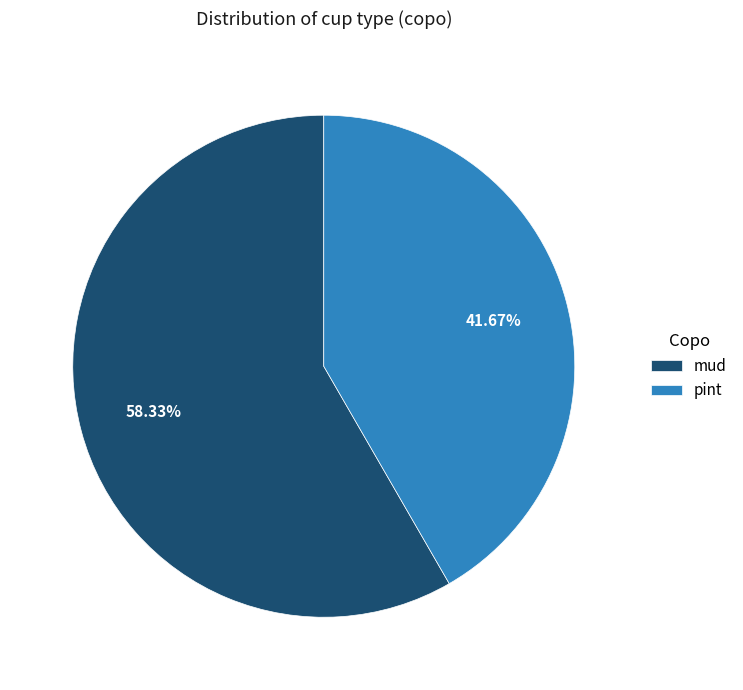

To the nearest percent, what is the average slice percentage?

50%